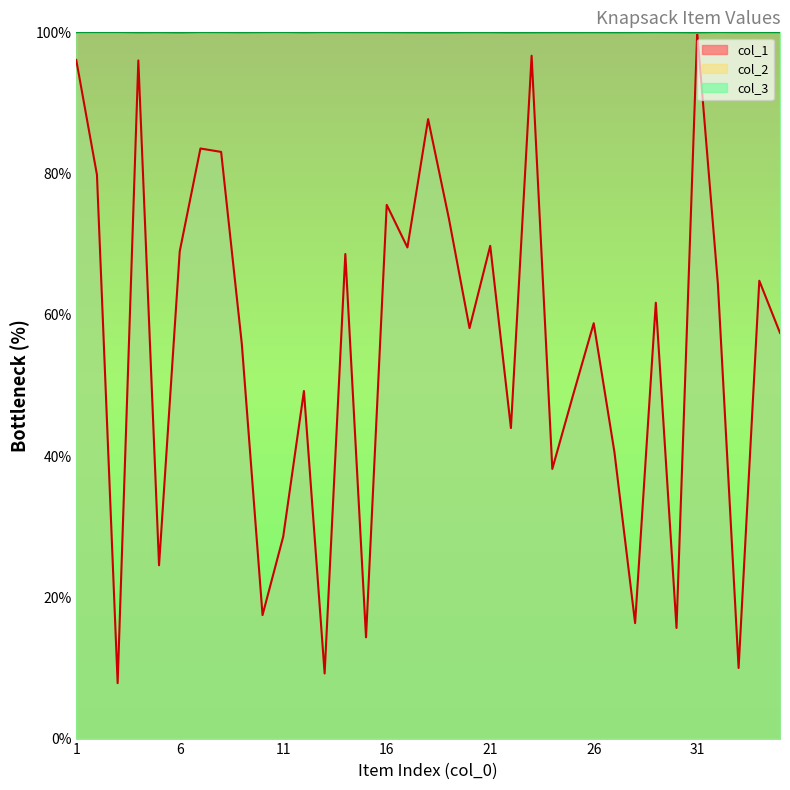

True or false: col_2 has a value of 99.9 at 31.

True